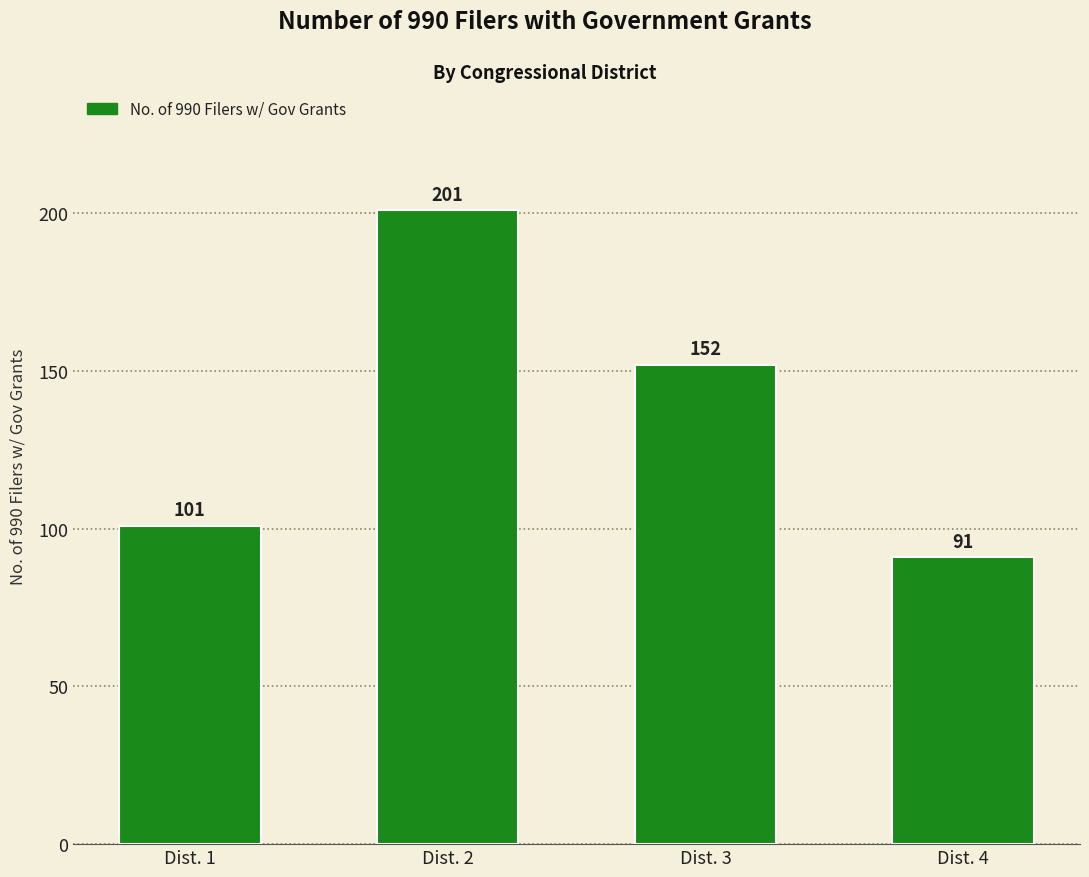

How many data points does each series have?

4